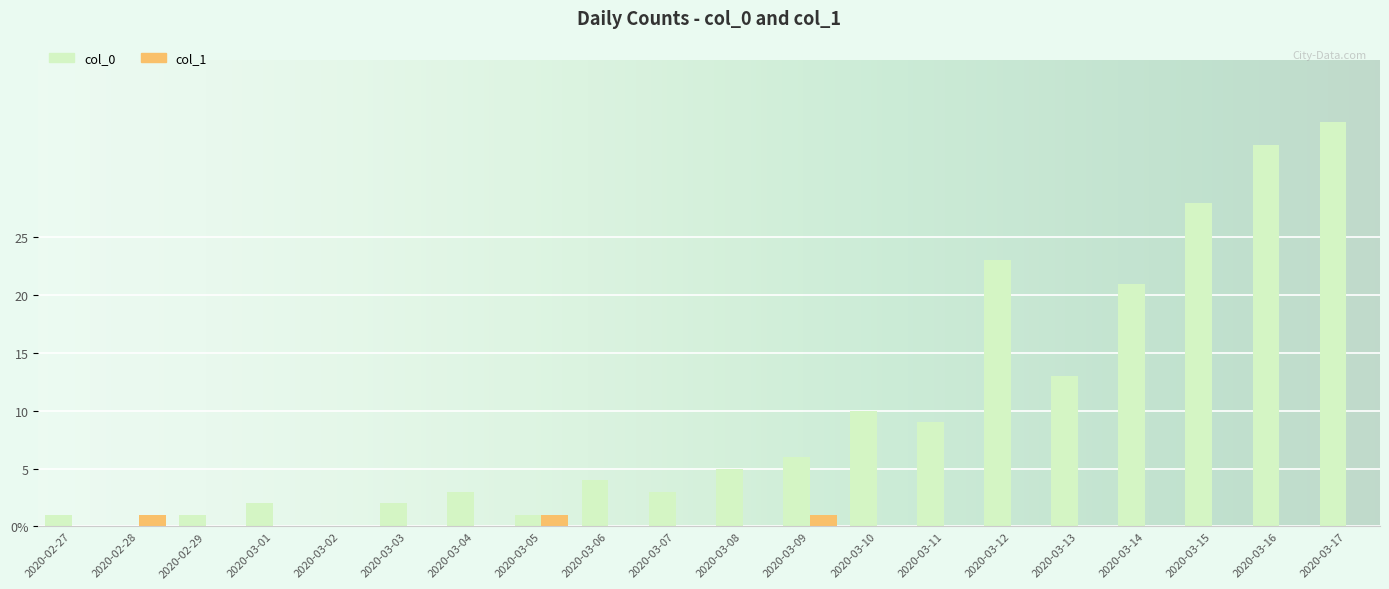

Does the chart contain stacked bars?

No